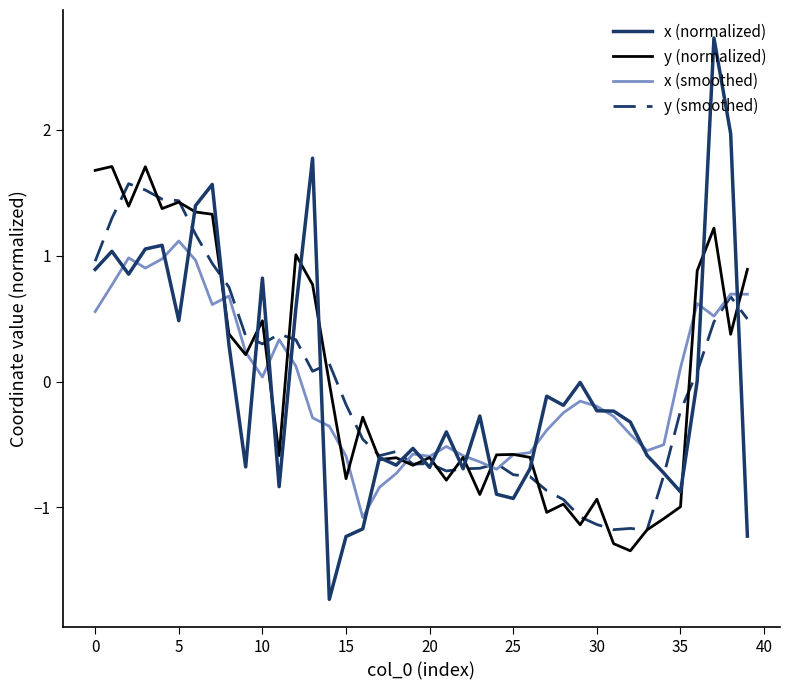

What is the lowest value of the y (smoothed) series?

-1.2